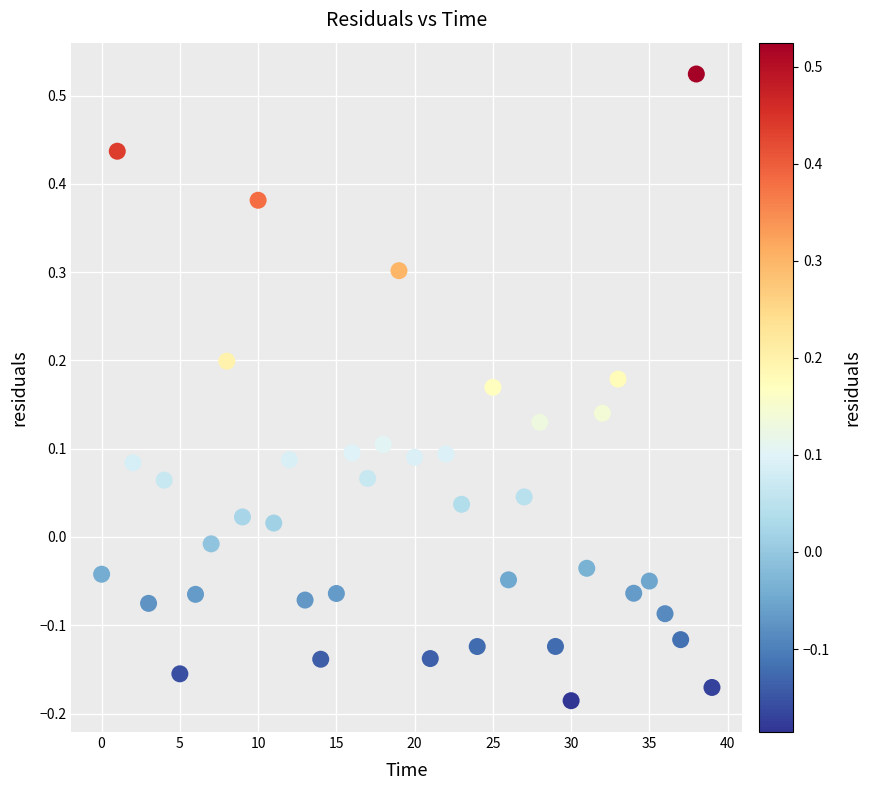

What is the range of Y values (max minus min)?

0.7